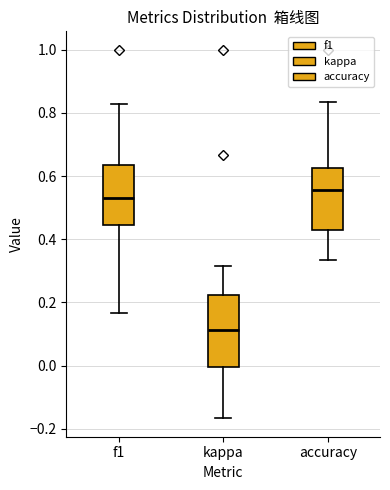

Reading left to right, transcribe this box plot: for each box, give where its median line is, the range the box spans, and where its two whiskers end, as read against the y-axis. The values are not printed on the chart, so give them approximately, as read against the axis.

f1: median 0.54, box 0.44 to 0.64, whiskers 0.16 to 0.82
kappa: median 0.12, box 0.00 to 0.22, whiskers -0.16 to 0.32
accuracy: median 0.56, box 0.42 to 0.62, whiskers 0.34 to 0.84